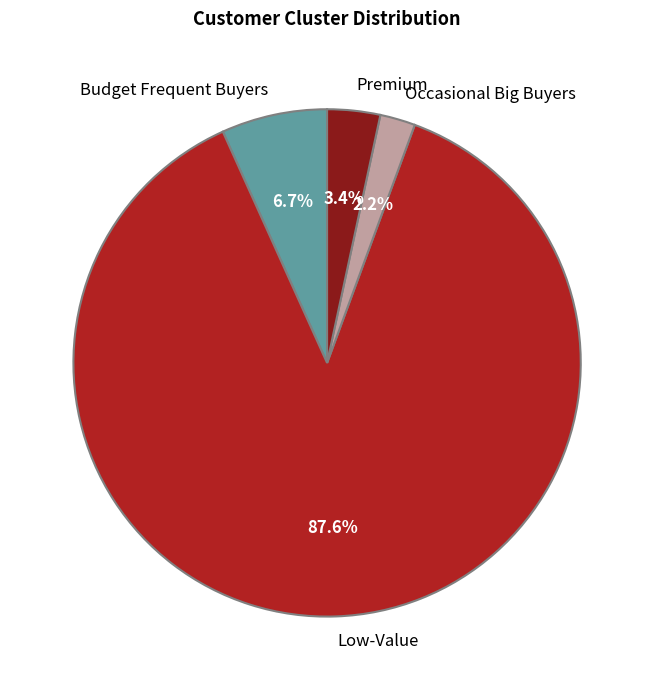

Count the number of slices in the pie.

4